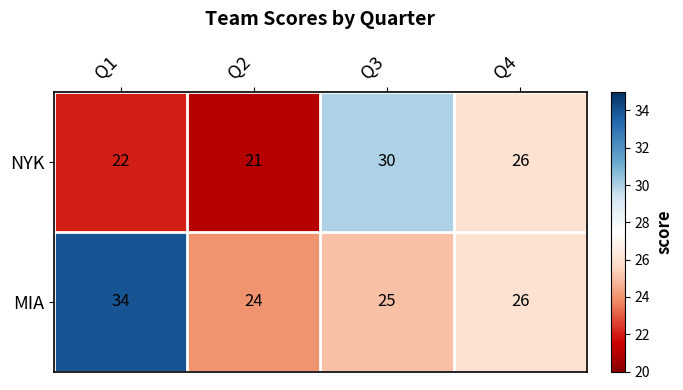

Which label corresponds to the smallest value in the chart?

Q2